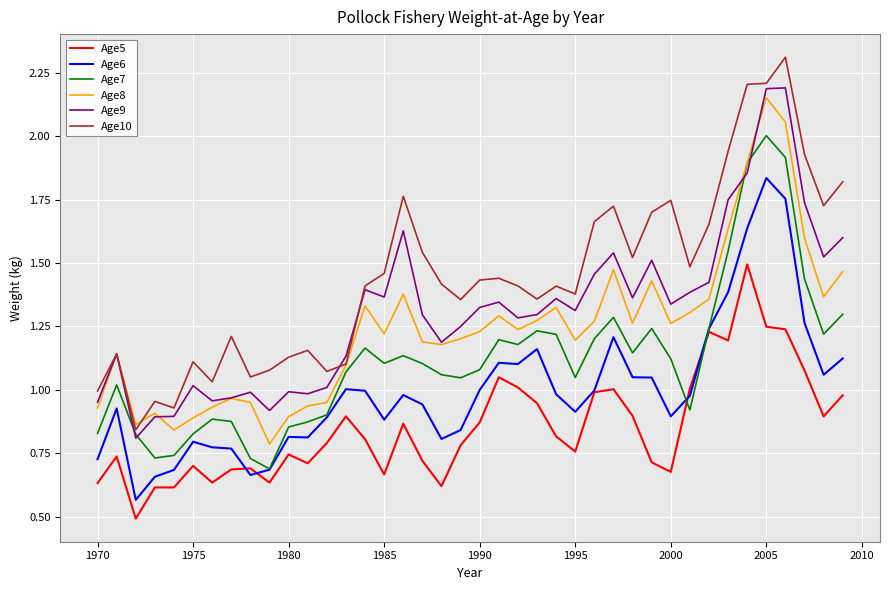

What are all the series names shown in the legend?

Age5, Age6, Age7, Age8, Age9, Age10